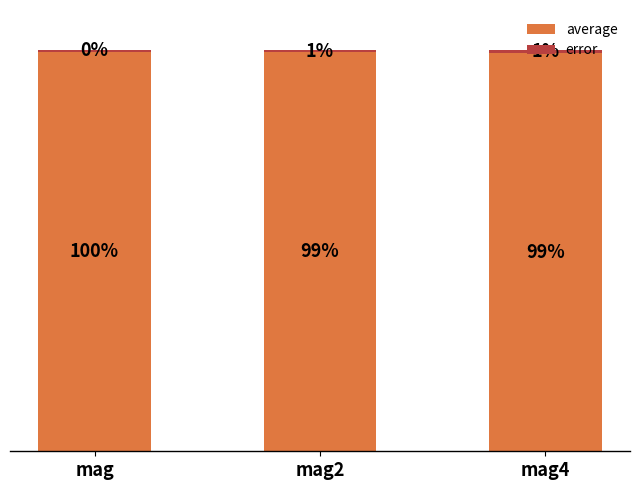

Rank the series at mag4 from lowest to highest value.

error, average